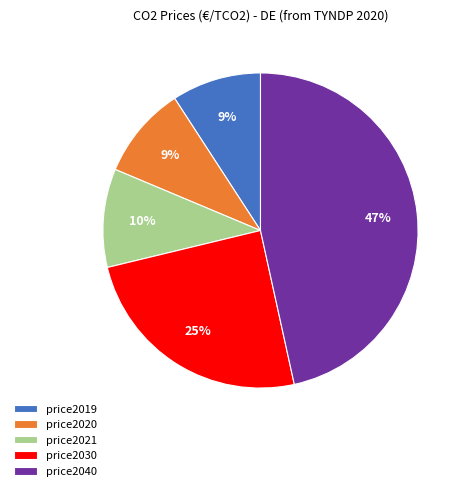

Is there a majority slice in this chart?

No